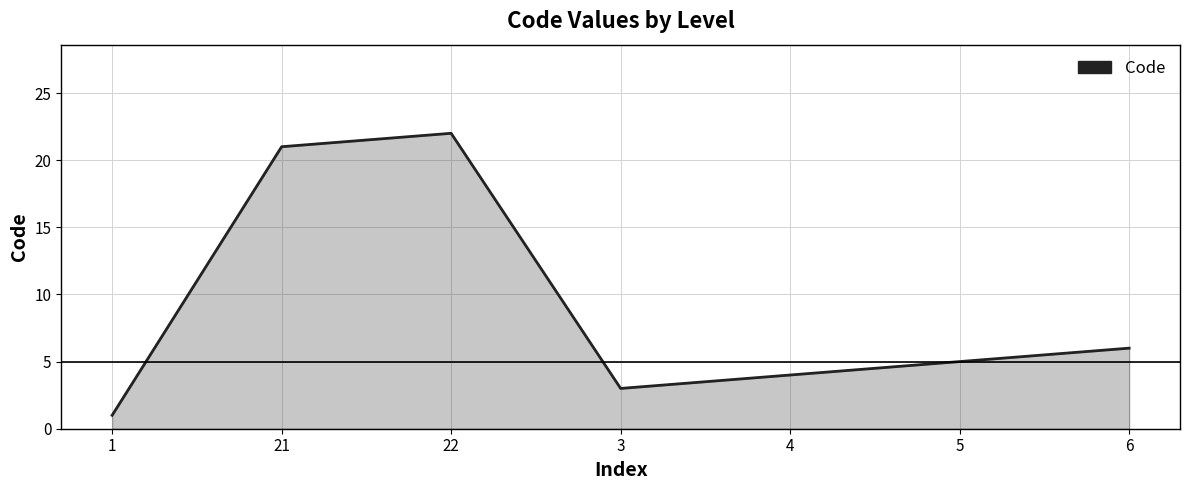

True or false: the data shows 1 at 3.

False